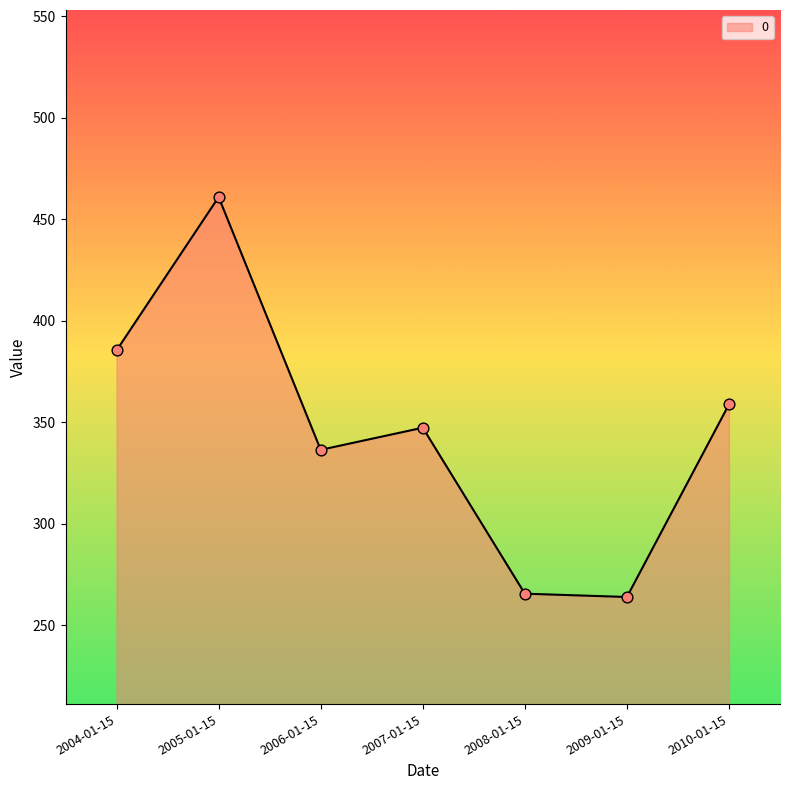

What is the change in value from 2004-01-15 to 2008-01-15?

-119.9